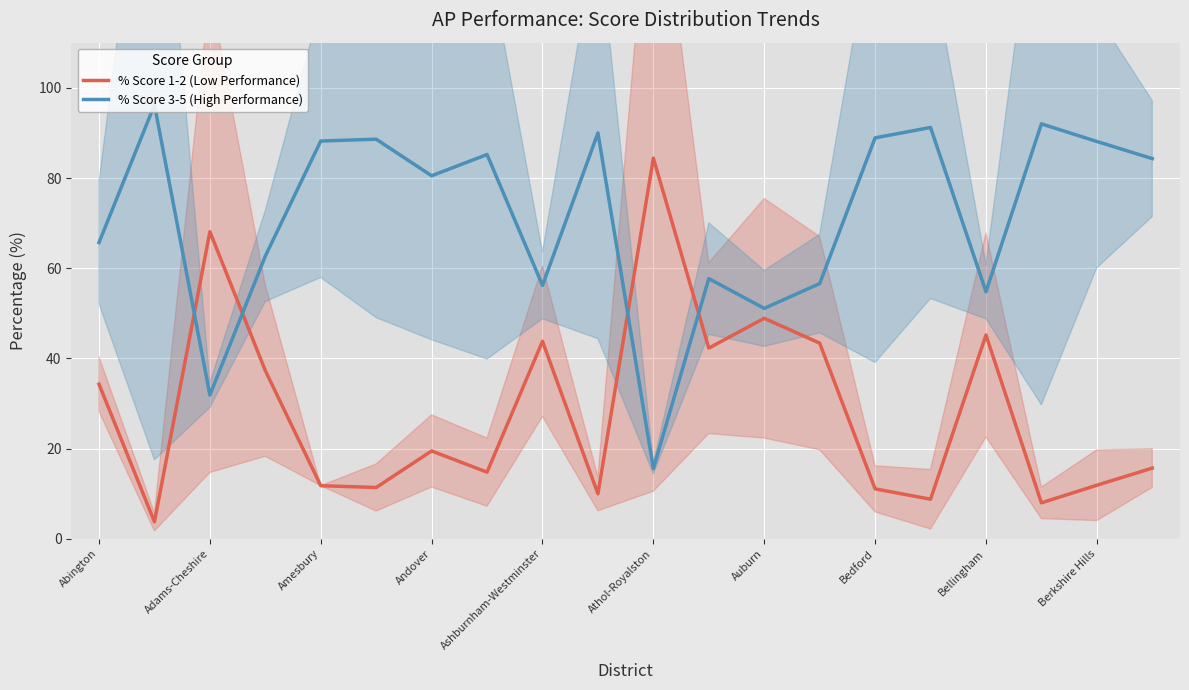

What is the minimum value shown in the chart?

3.8